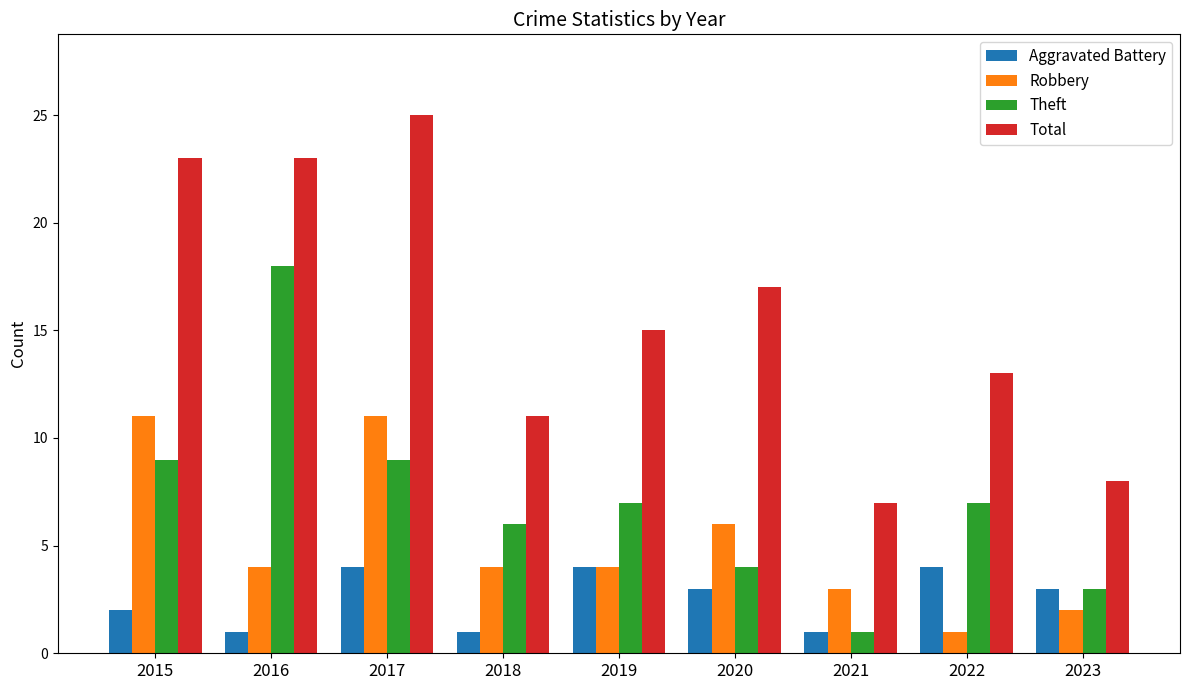

What is the spread (max minus min) of values at 2018?

10